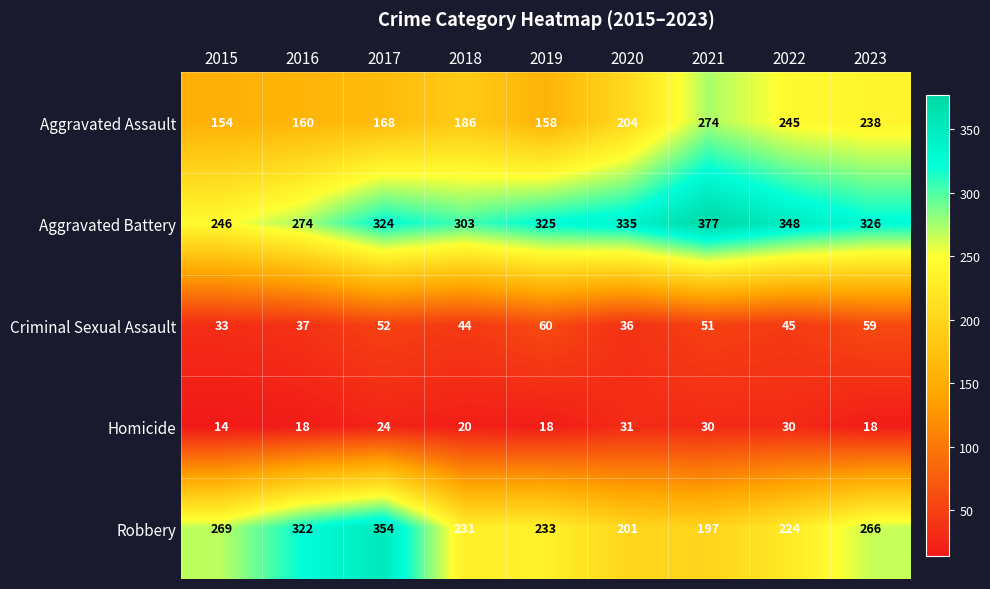

What is the highest value of the Aggravated Battery series?

377